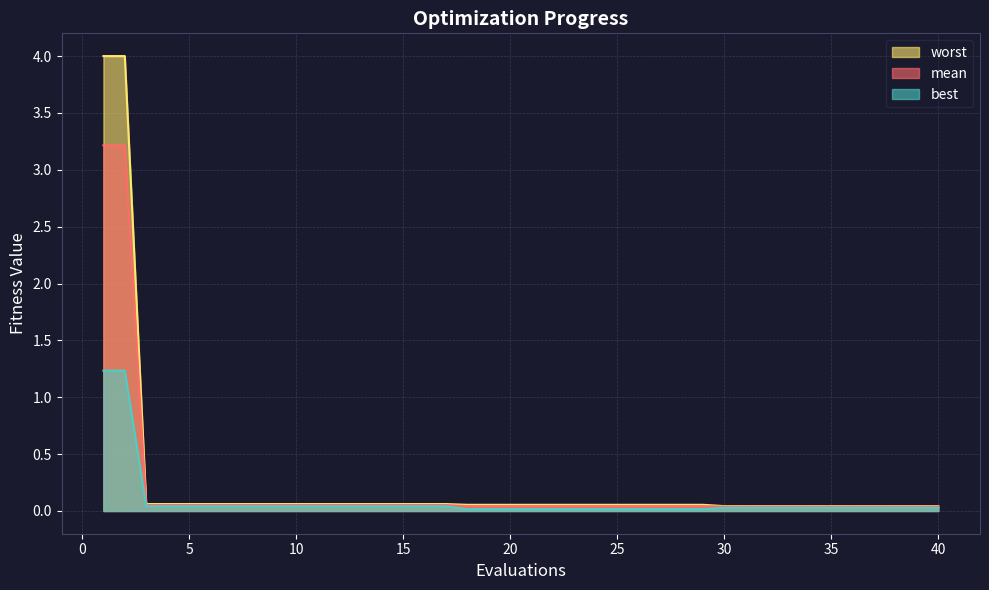

At how many categories does at least one series exceed 2?

2